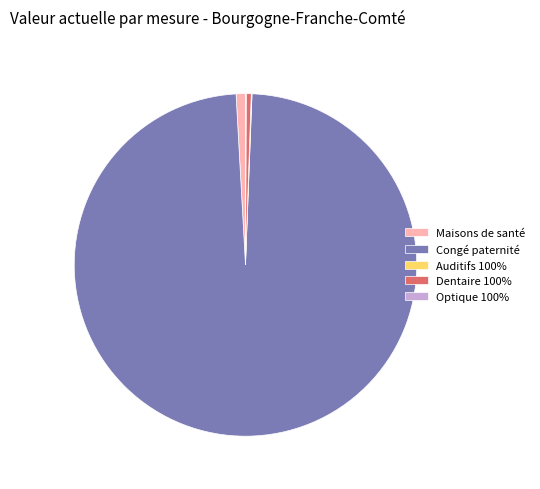

Which slice represents more than half of the pie?

Congé paternité